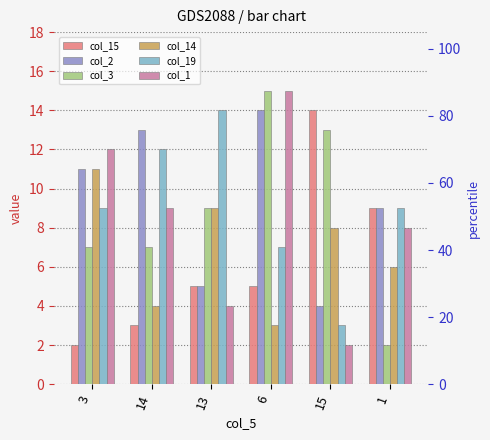

Between 14 and 15, which is larger?

15